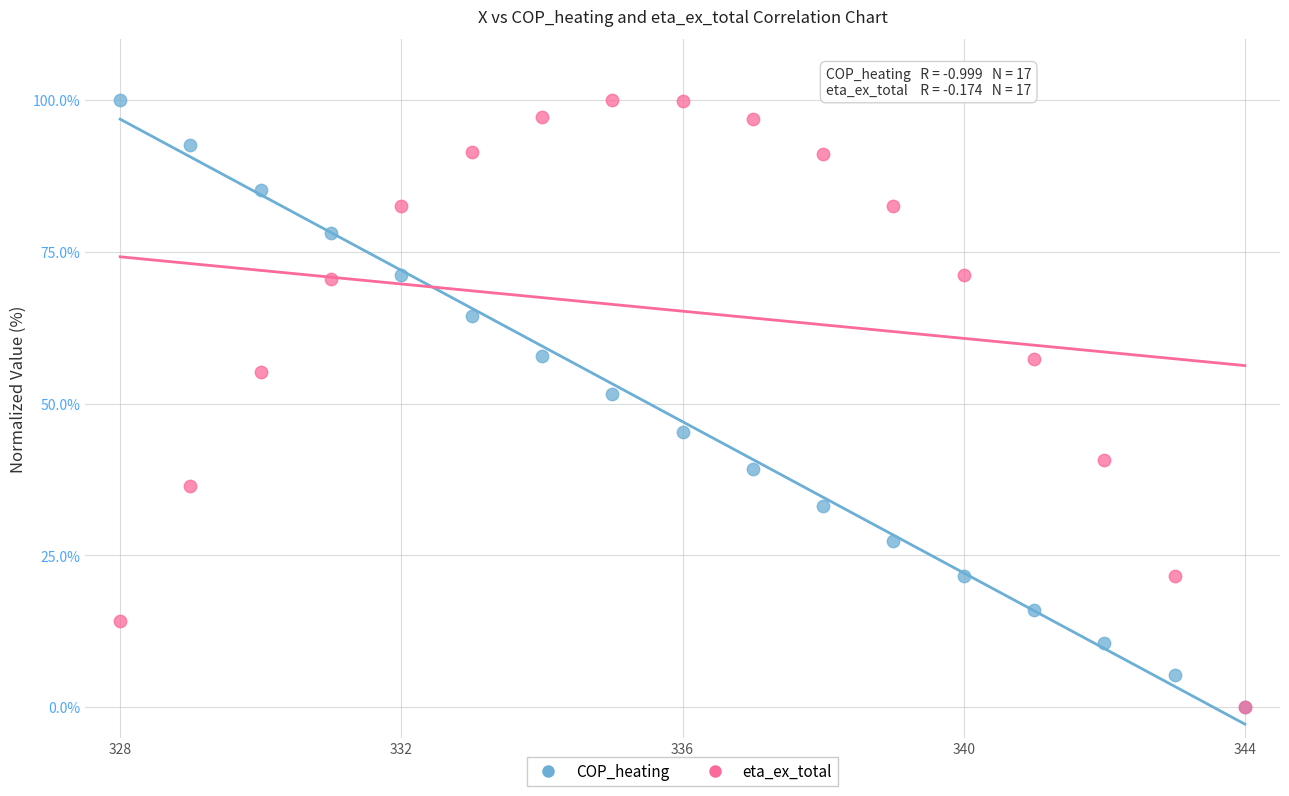

Across all series, what Y value is closest to 50?

51.5